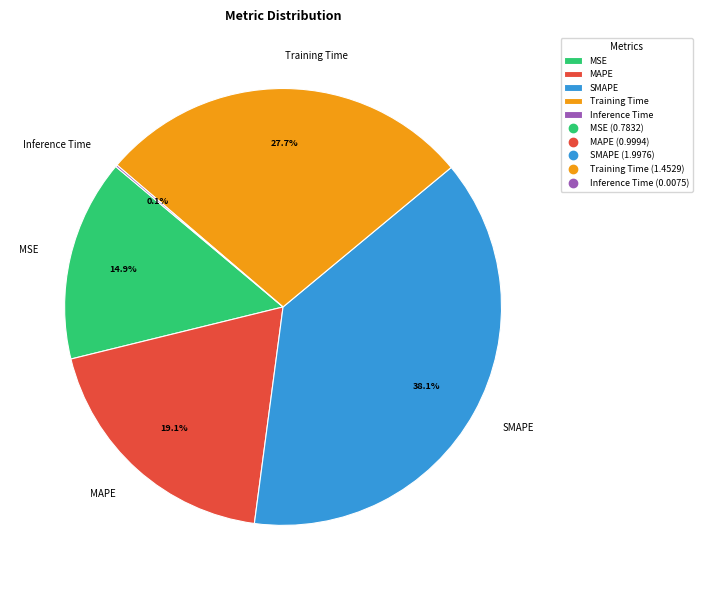

What is the largest slice in the pie chart?

SMAPE